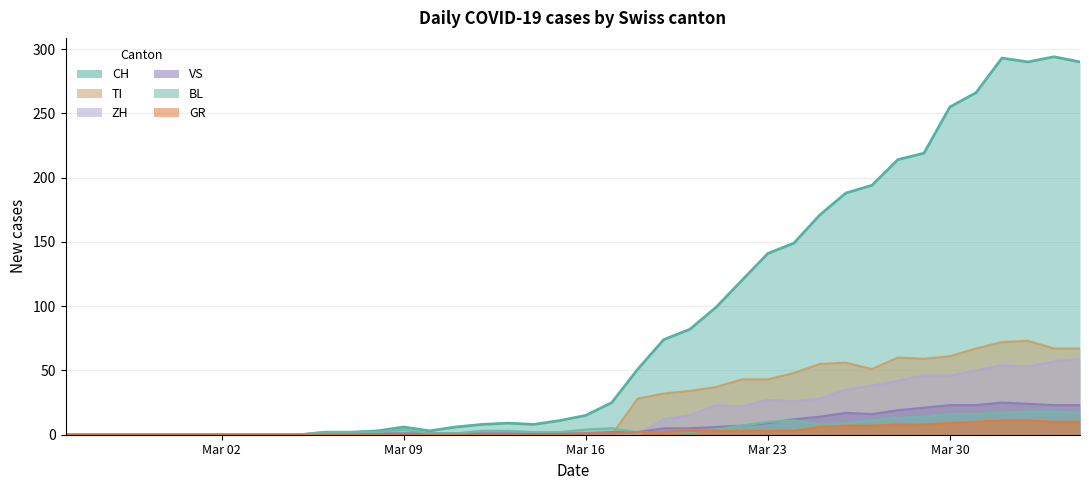

How many values in the VS series exceed 1?

19